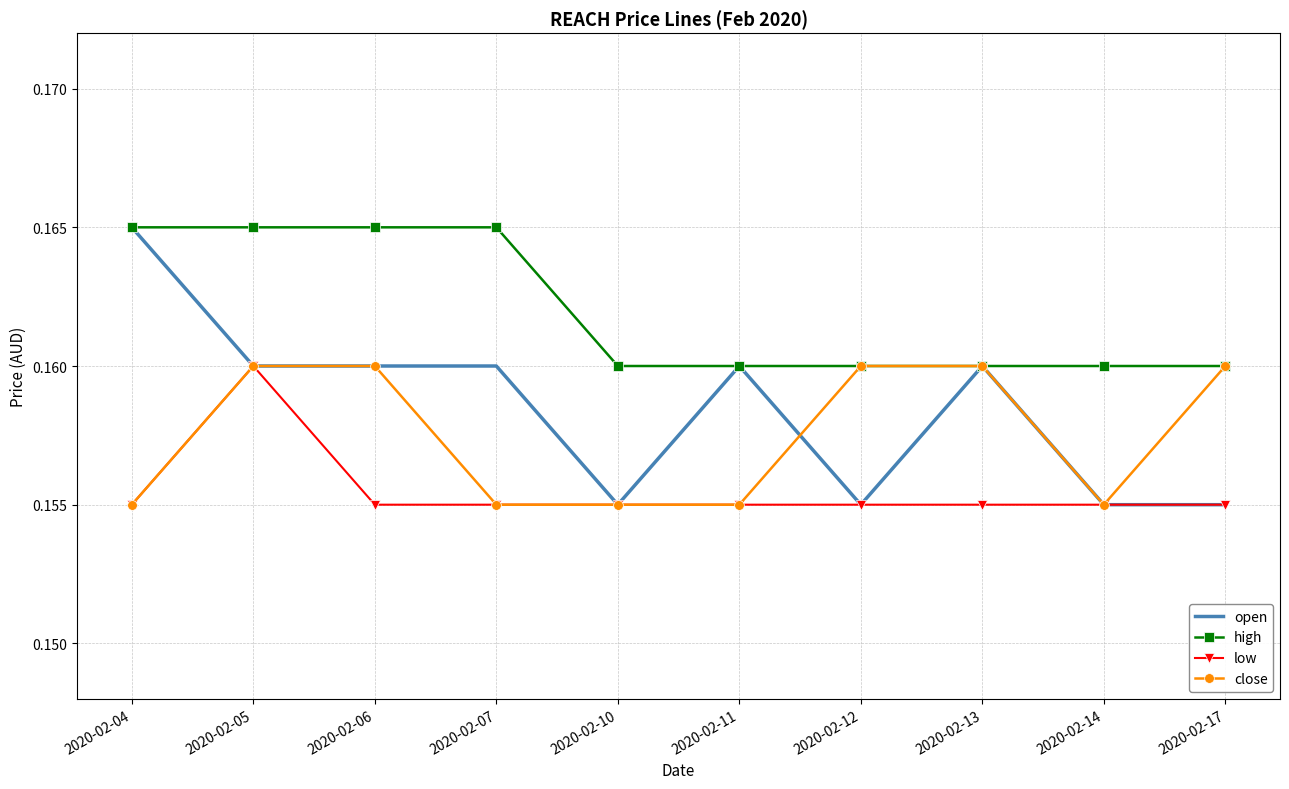

List the series in order of their overall mean, lowest first.

low, close, open, high